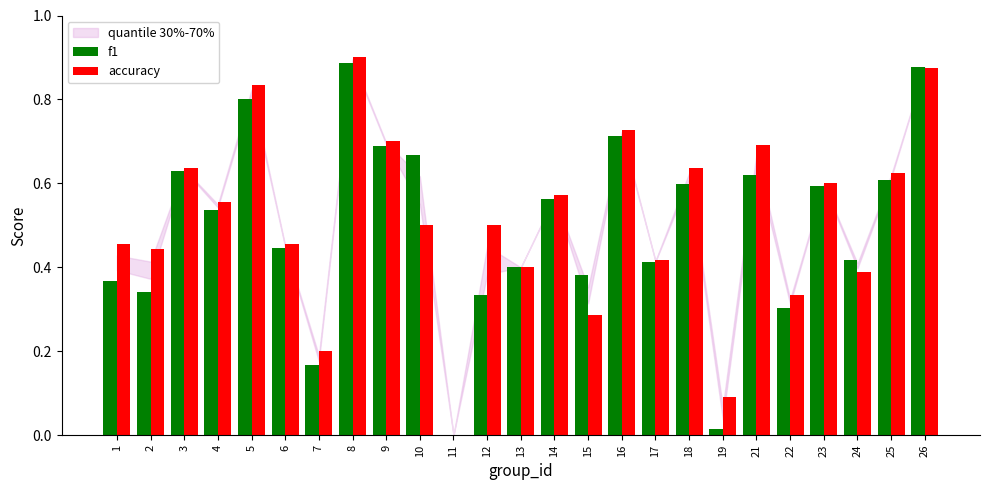

Does the chart contain stacked bars?

No